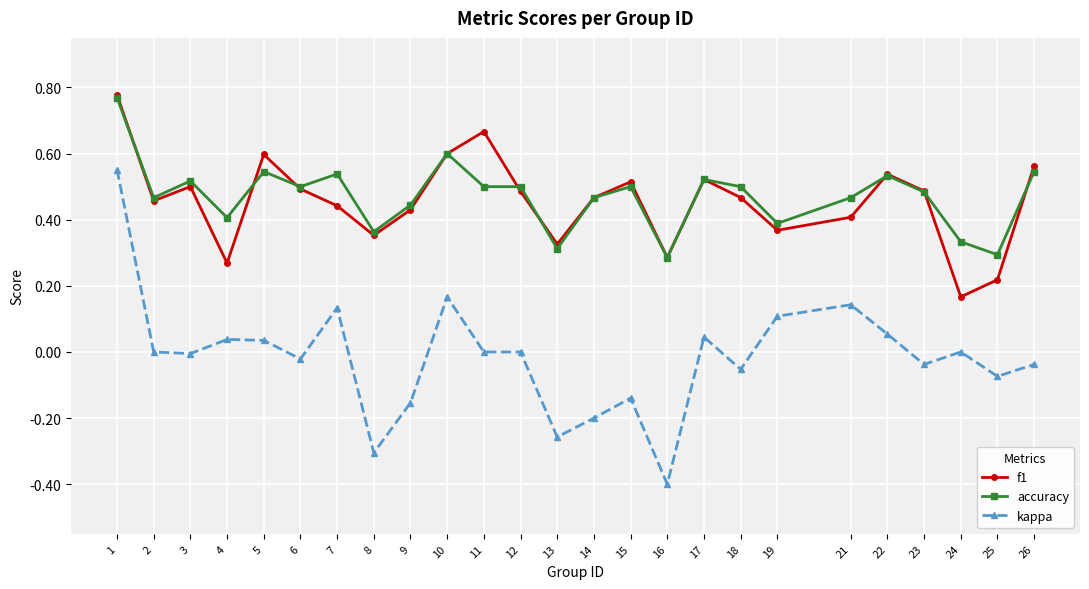

Which label corresponds to the smallest value in the chart?

16